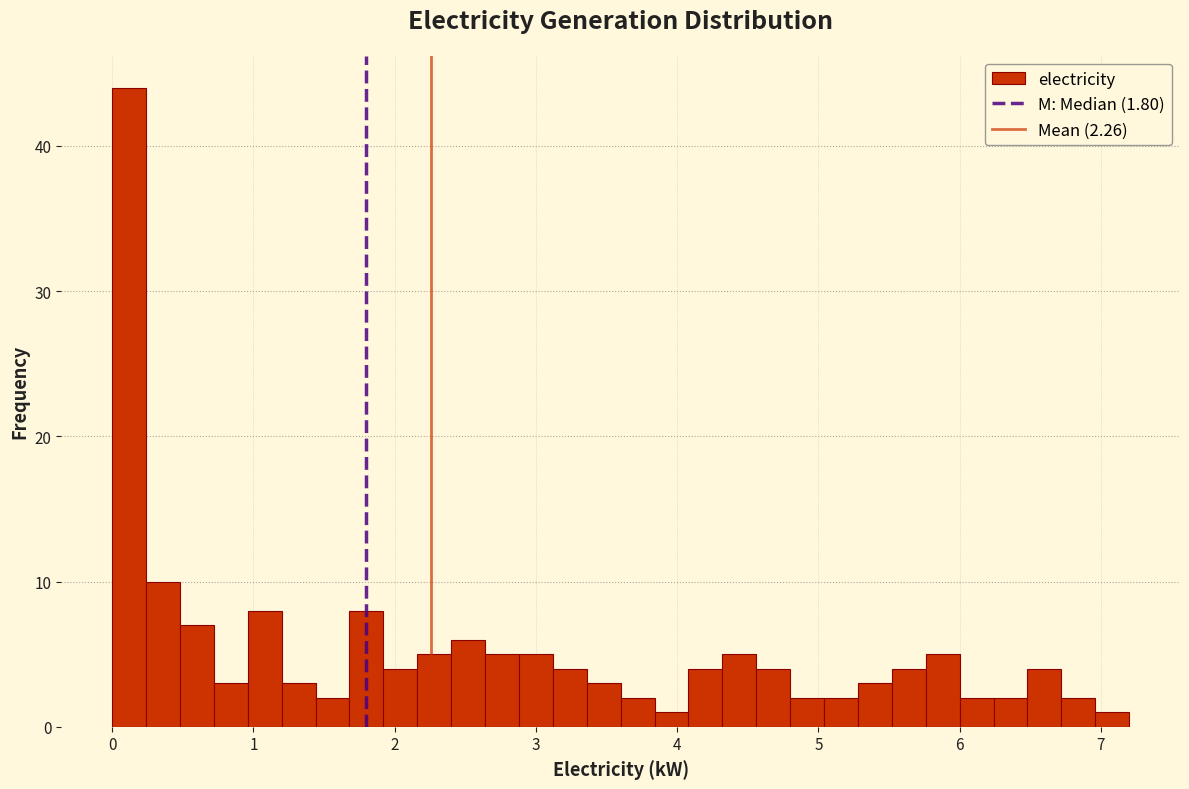

Read against the x-axis, roughly where is the centre of the tallest bar?

0.1